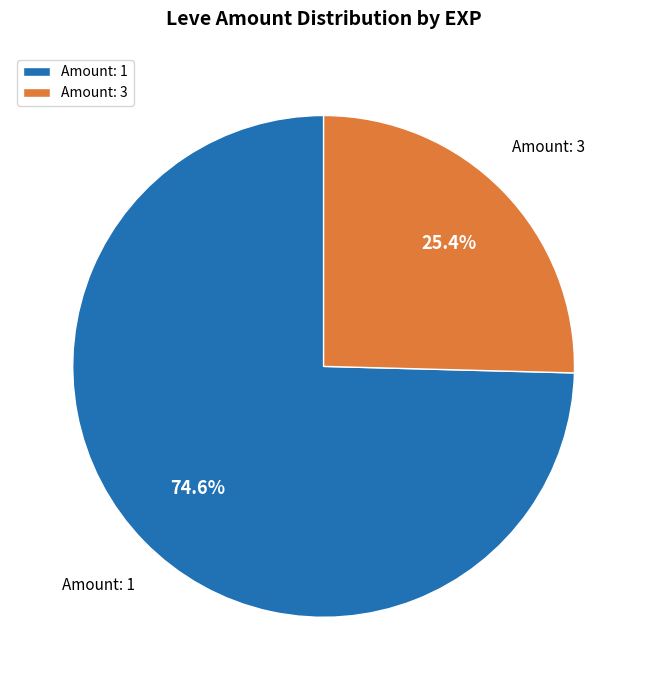

Combined, what portion of the pie is Amount: 3 and Amount: 1?

100.0%